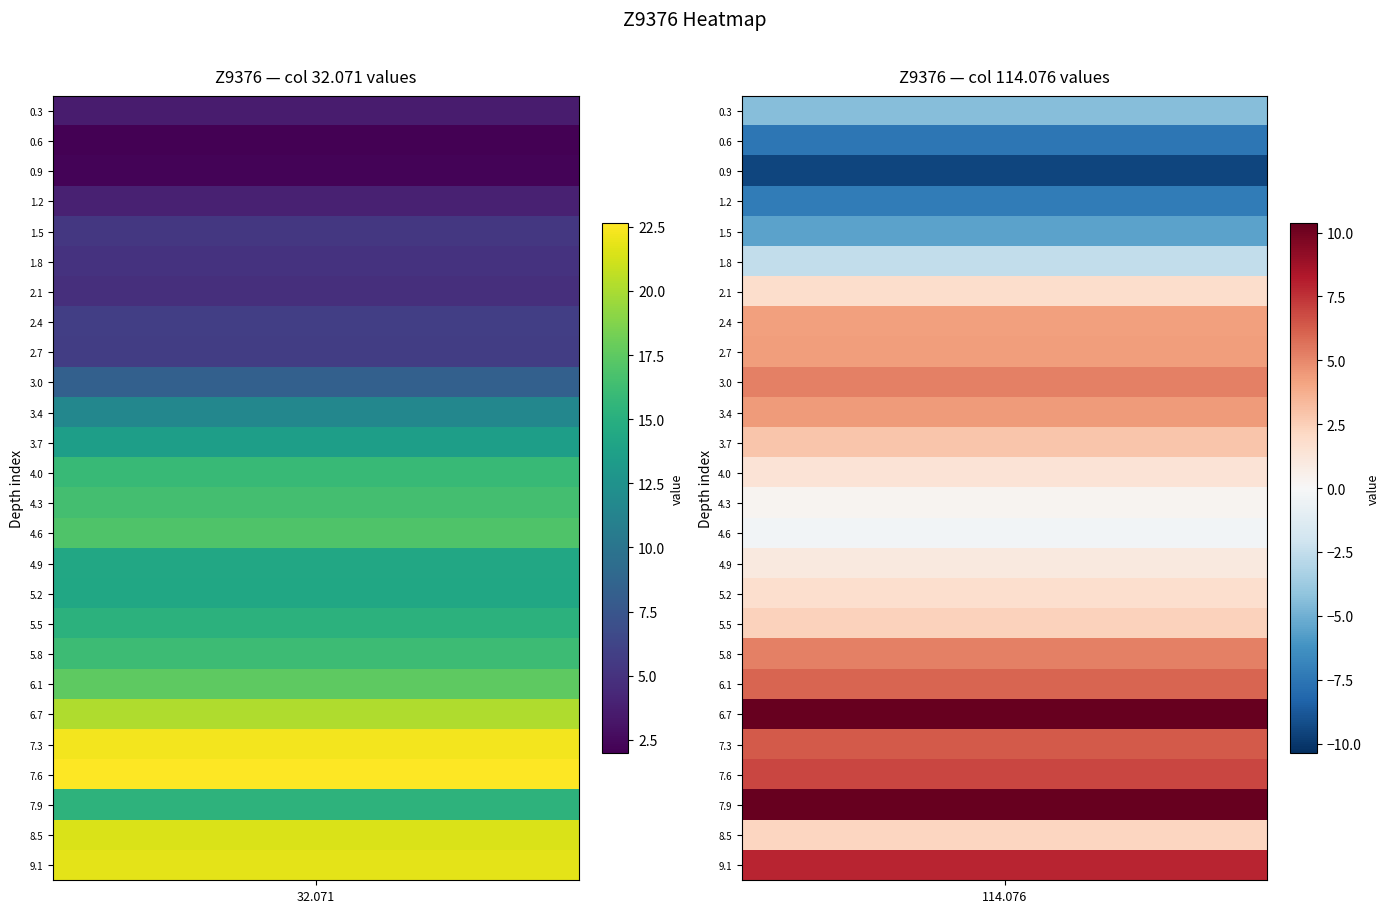

What is the spread (max minus min) of values at 0?

20.6